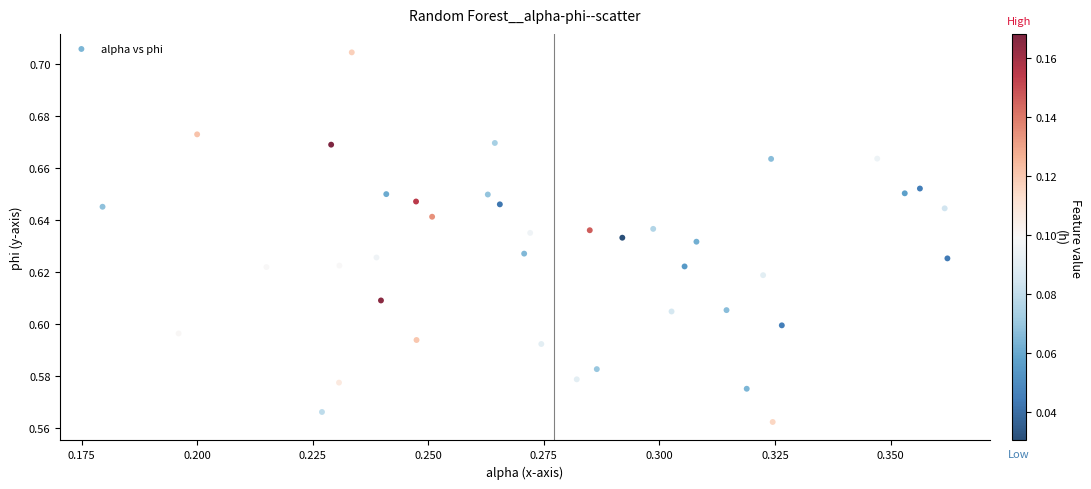

How many data points are displayed?

40